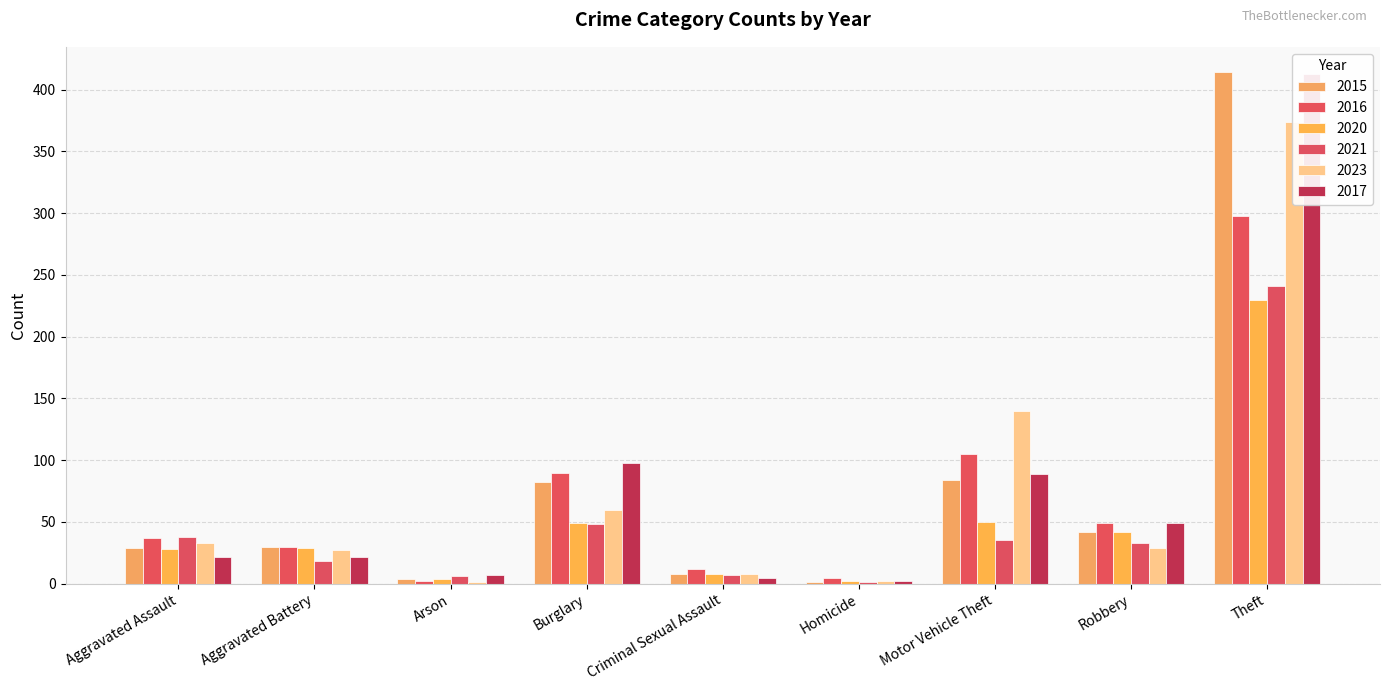

True or false: 2023 has a value of 37 at Aggravated Battery.

False